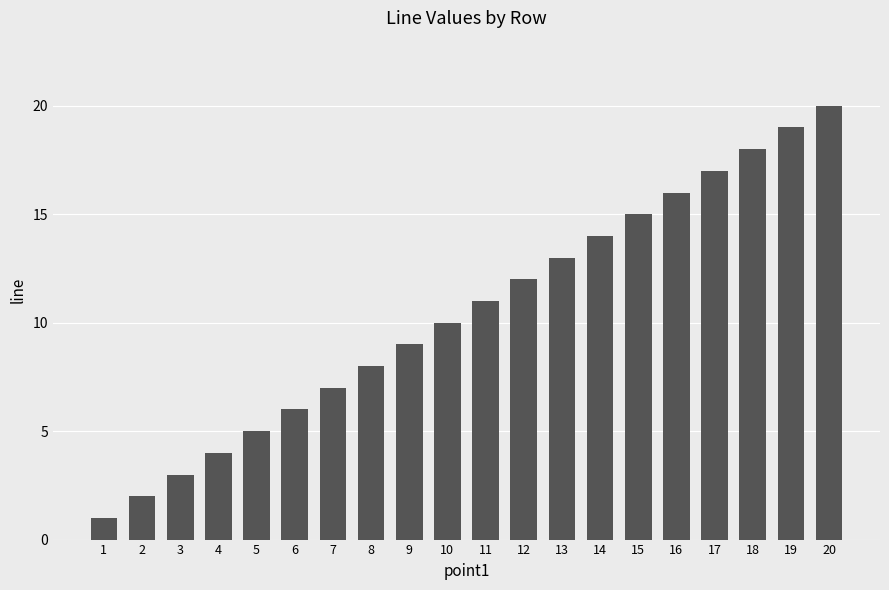

What is the difference between the values at 11 and 5?

6